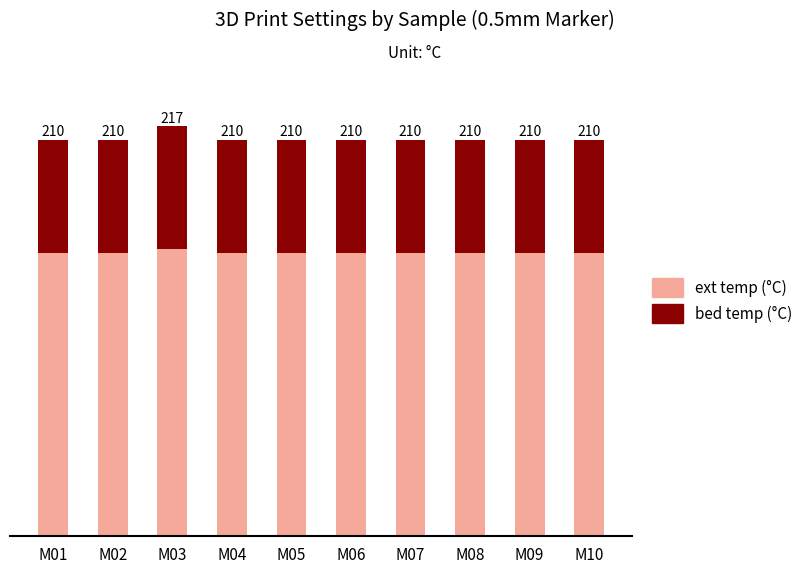

The value of ext temp (°C) at M02 is 276. True or false?

False